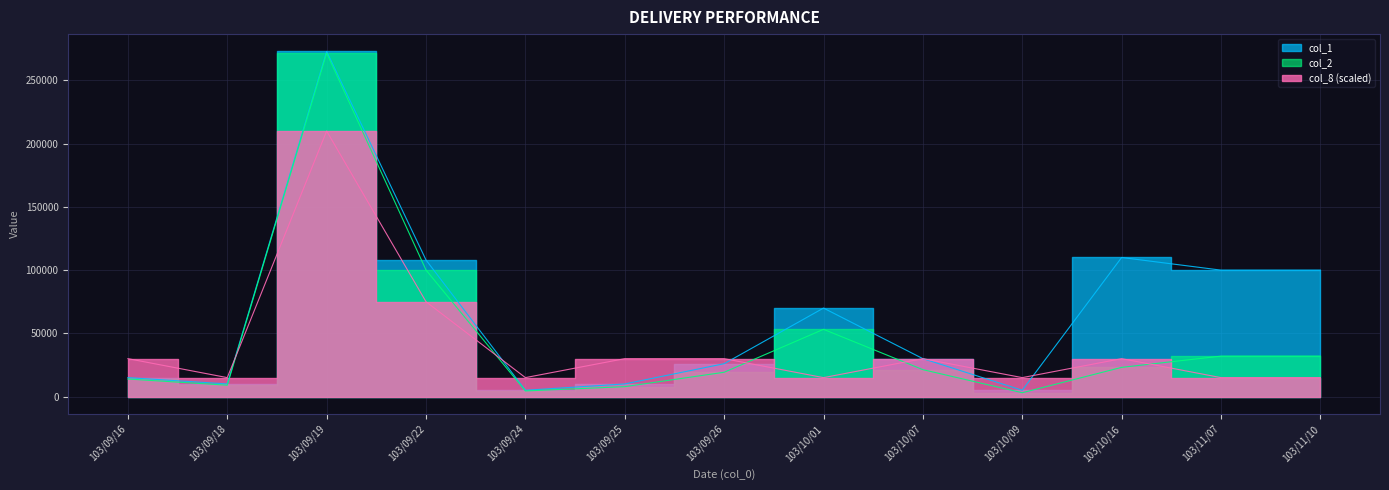

At how many categories does at least one series exceed 111237?

1